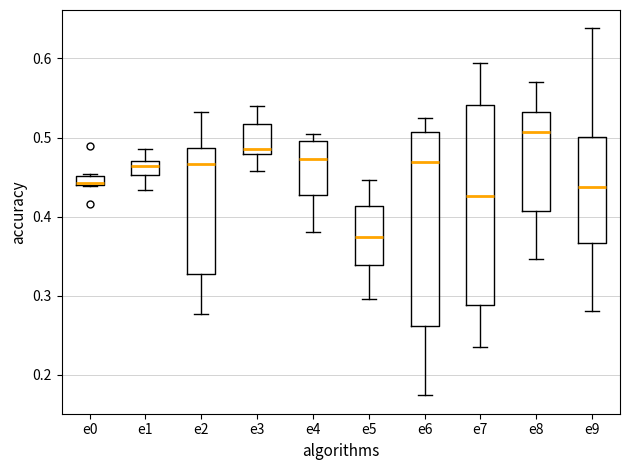

Which box has the lowest median line?

e5